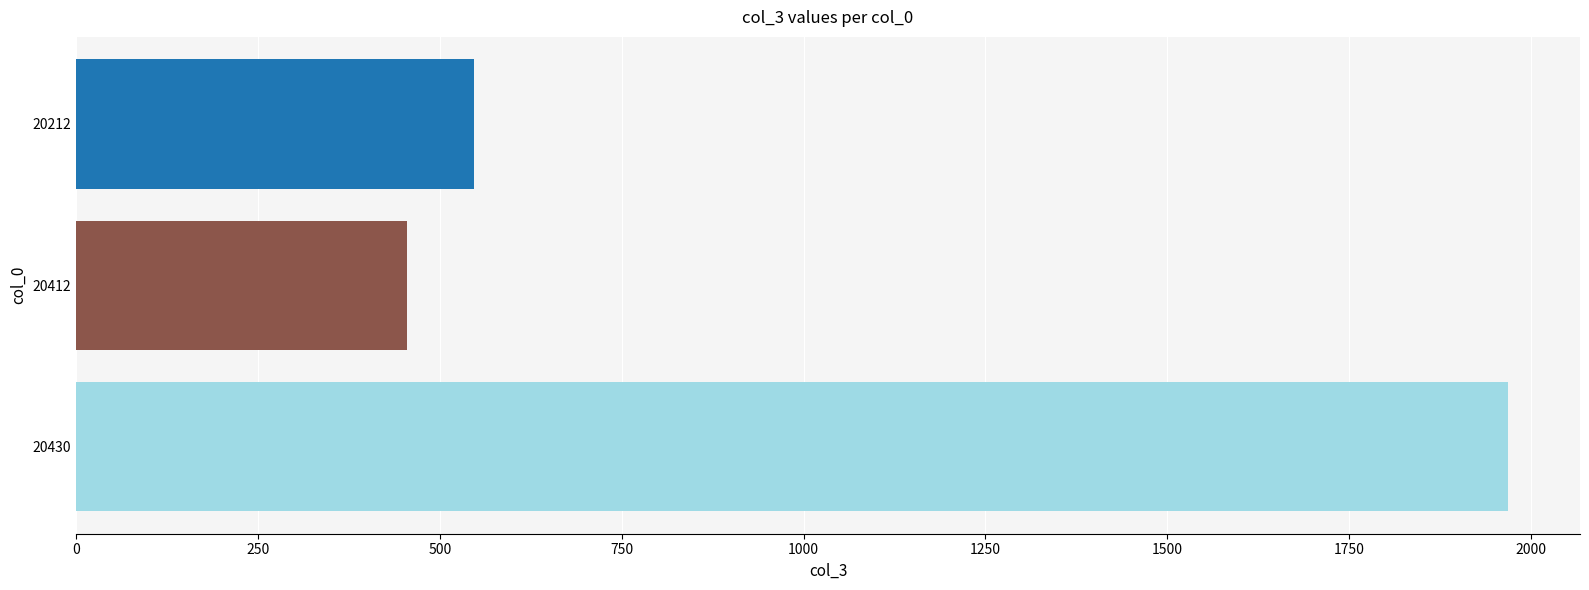

What is the smallest value displayed?

455